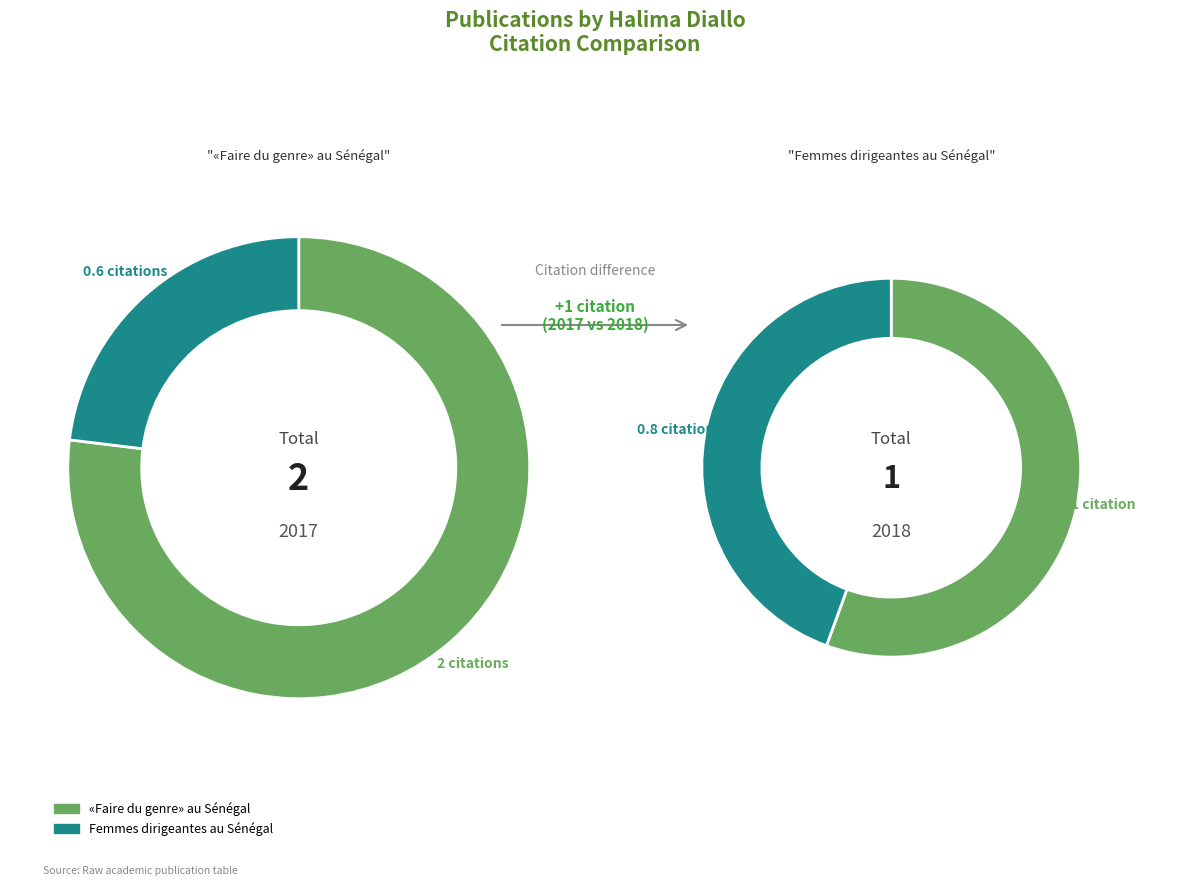

True or false: «Faire du genre» au Sénégal accounts for 58% of the total.

False